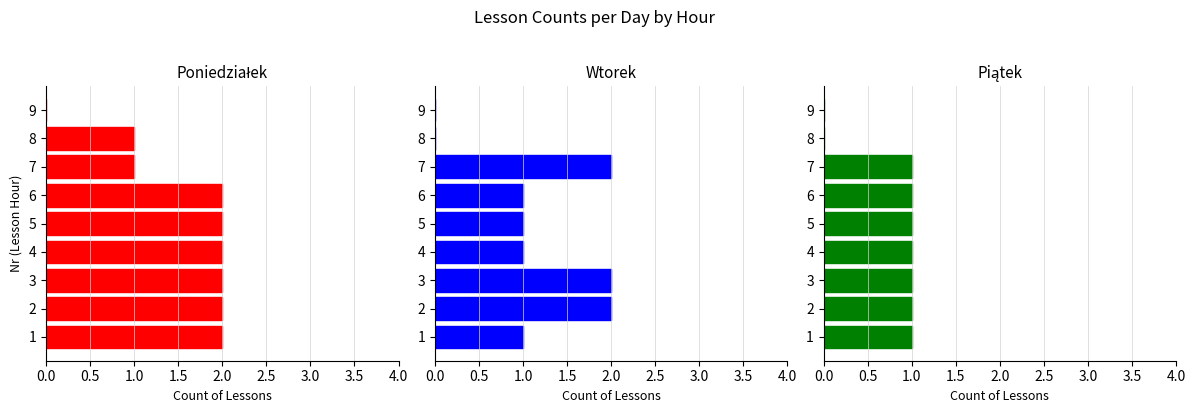

Which series changed the most between 2.5 and 4.0?

Poniedziałek